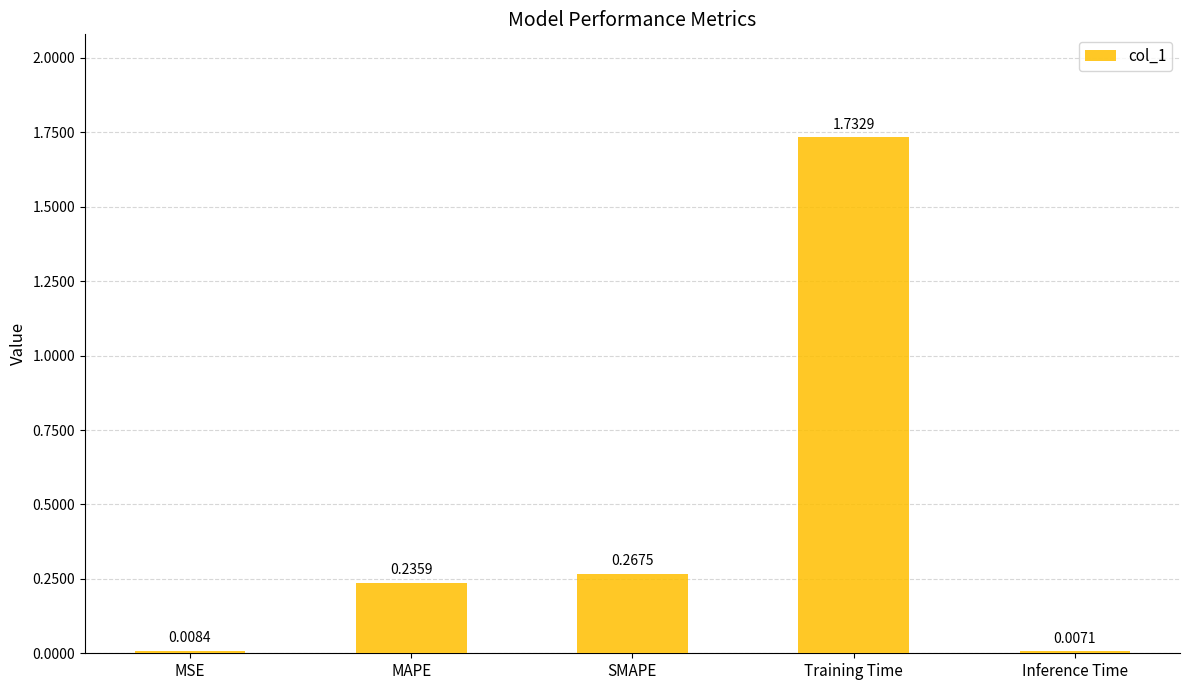

What is the label of the 3rd bar from the right?

SMAPE